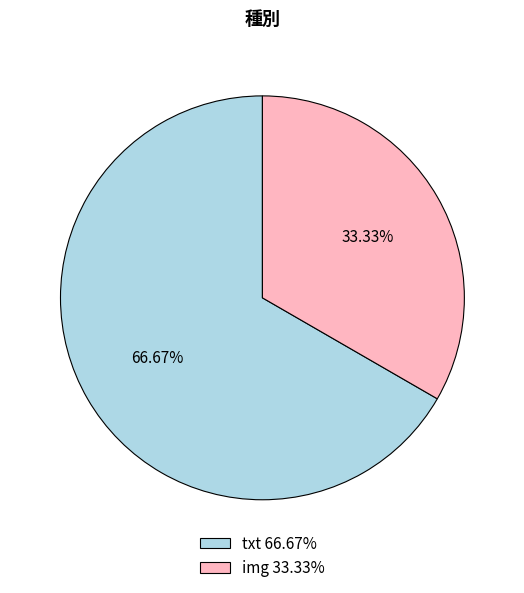

Is the sum of txt 66.67% and img 33.33% greater than half?

Yes